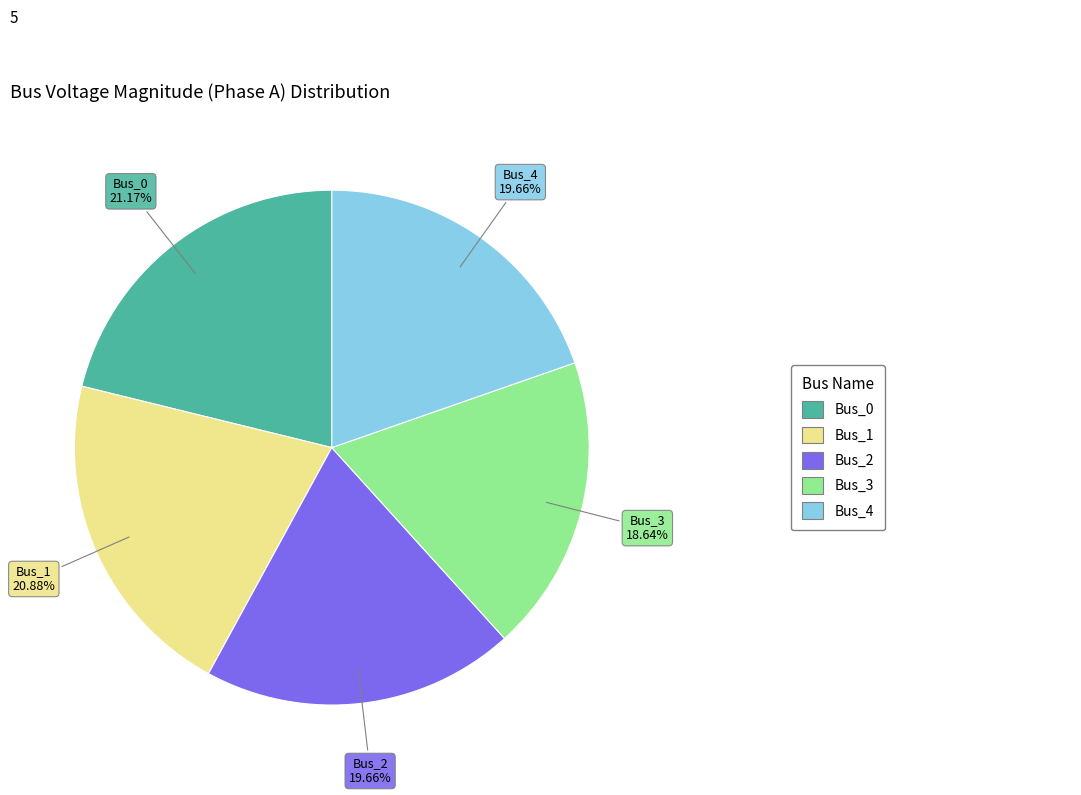

What is the ratio of the value at Bus_3 to the value at Bus_4?

0.9